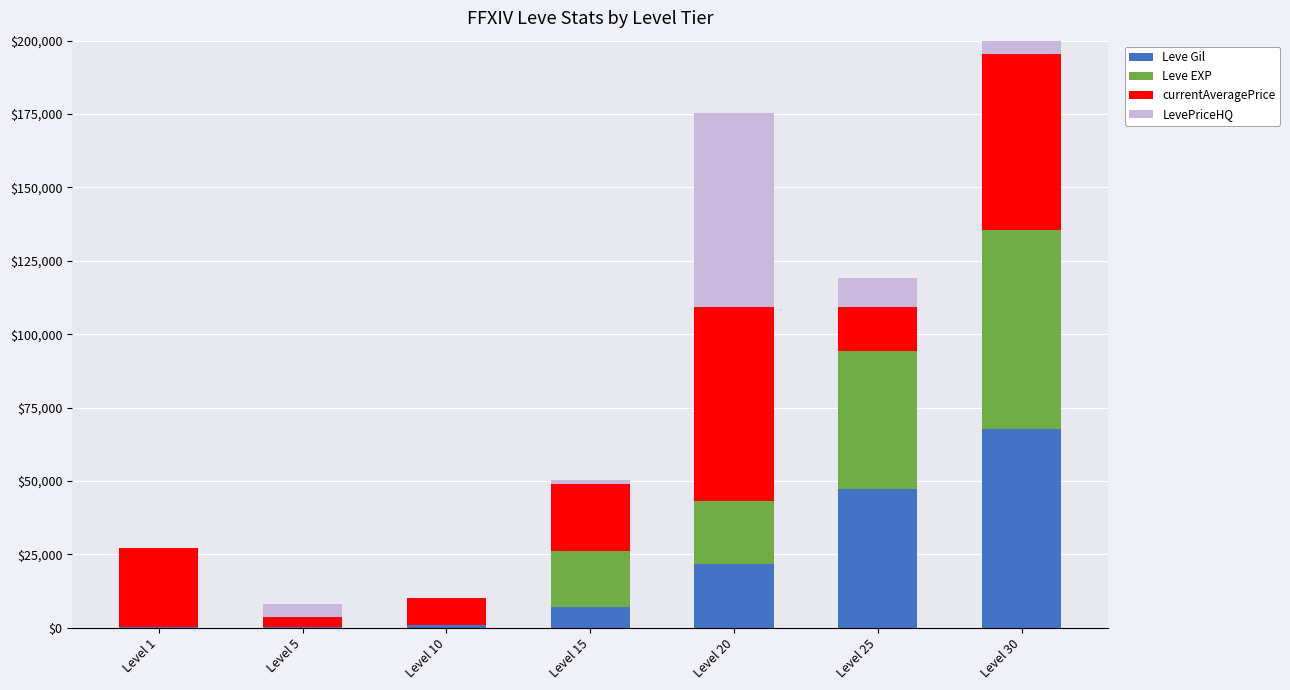

Is it true that Leve Gil equals 47200 at Level 25?

True